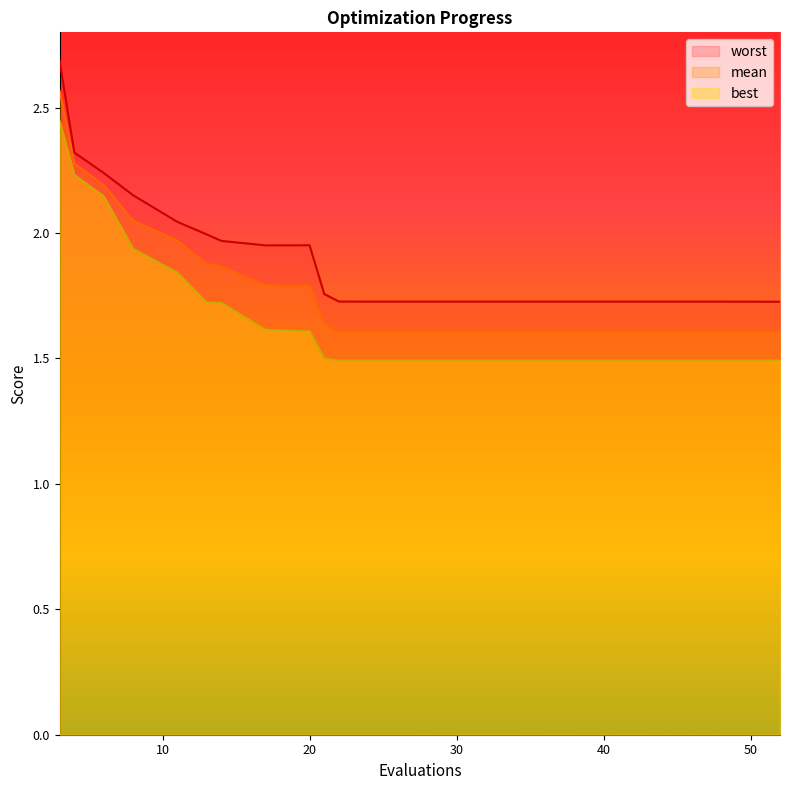

Does the chart display data point markers on the line(s)?

No